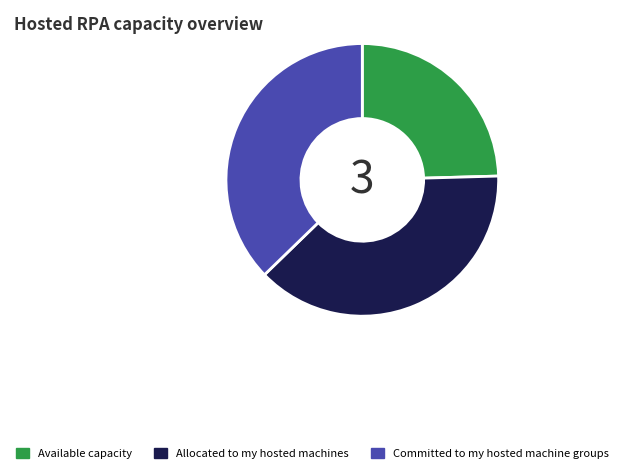

Is there any slice that represents more than half of the pie?

No